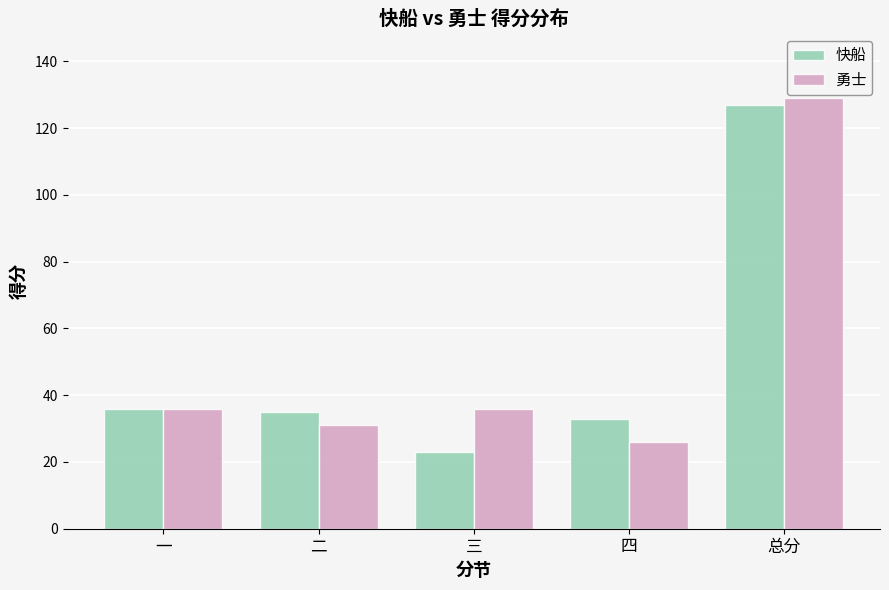

What is the smallest value displayed?

23